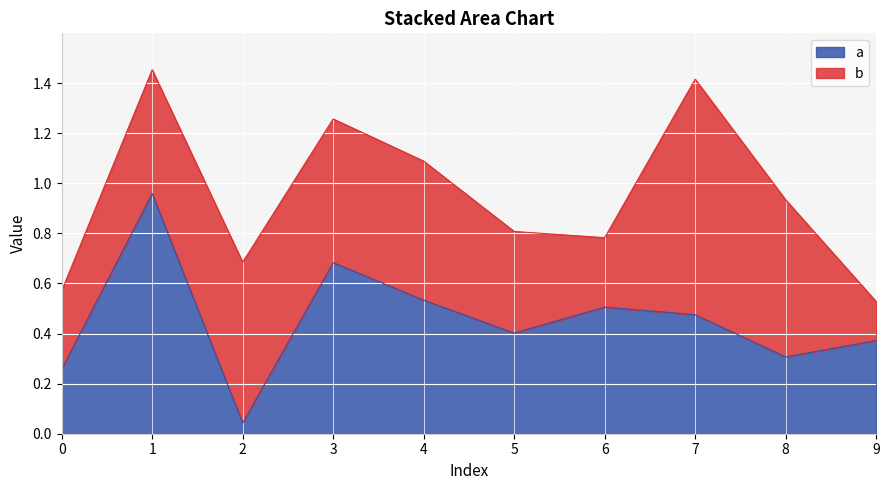

Rank the categories by value from lowest to highest.

2, 0, 8, 9, 5, 7, 6, 4, 3, 1